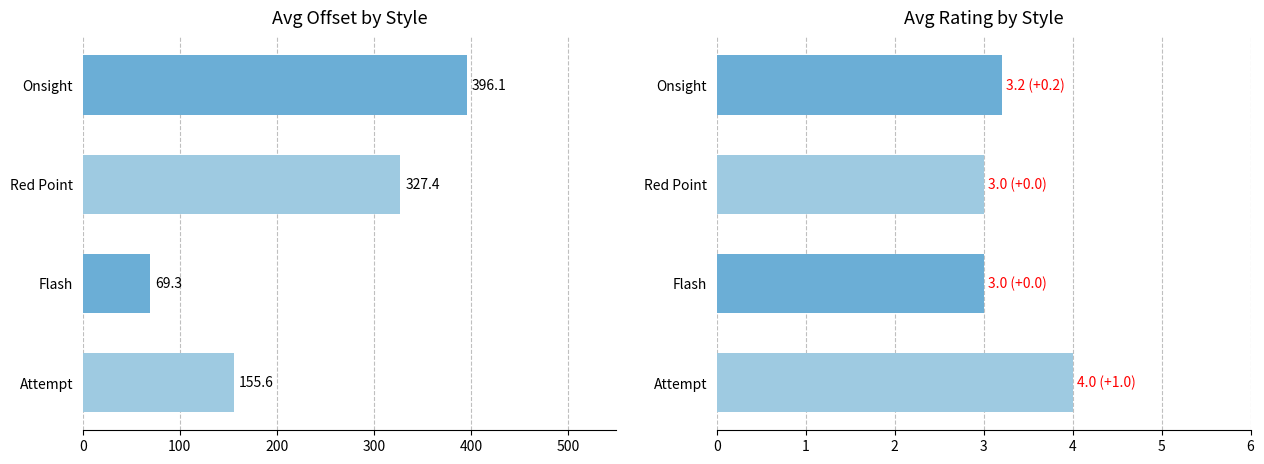

At how many categories does at least one series exceed 20?

4